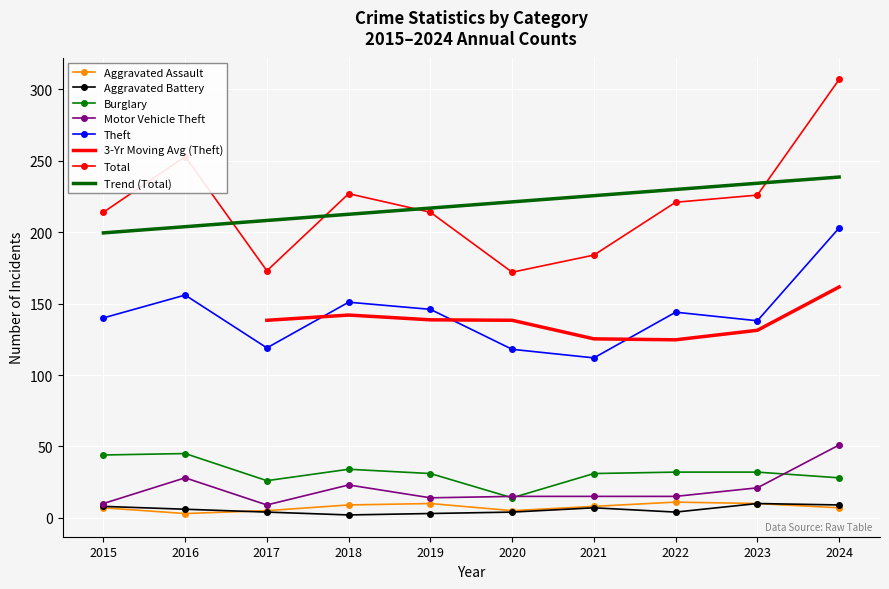

What is the total value across all series at 2019?

418